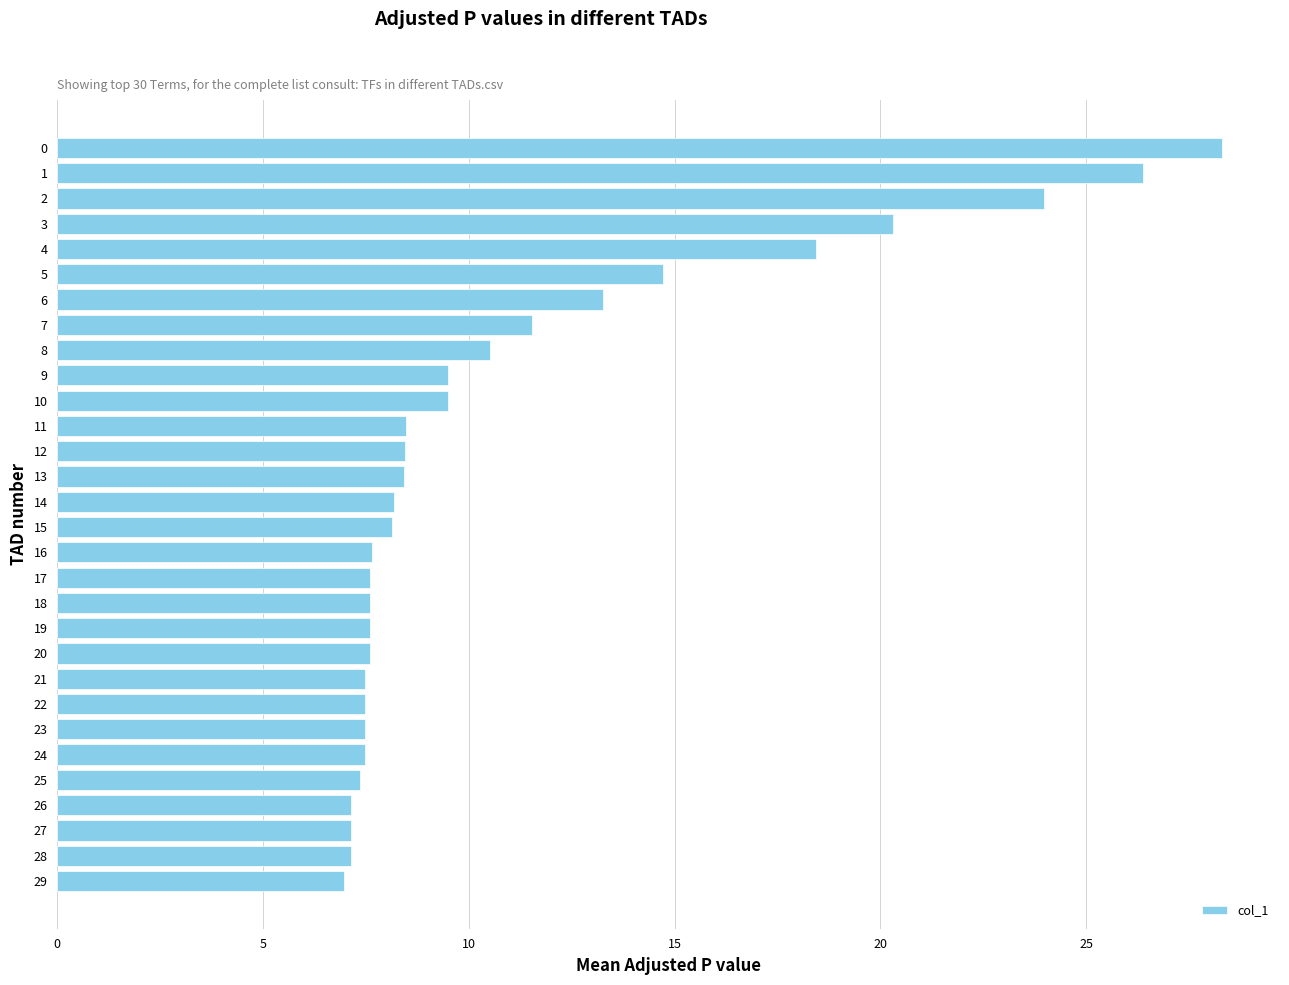

How many values are below 8?

14